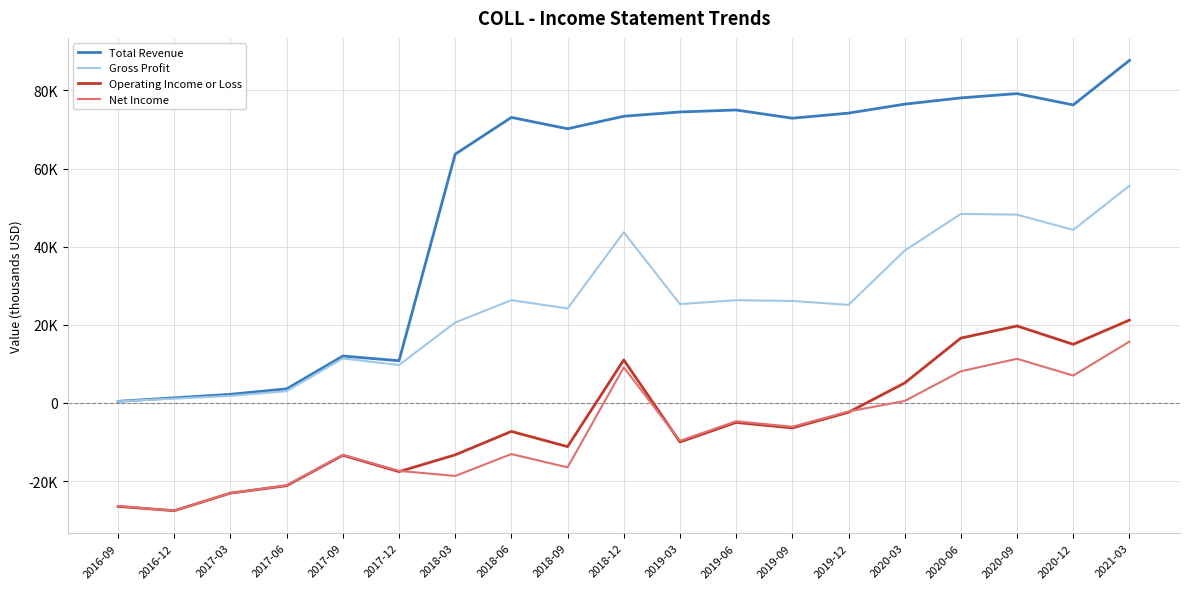

True or false: Gross Profit has more than 1 interior local peaks.

True